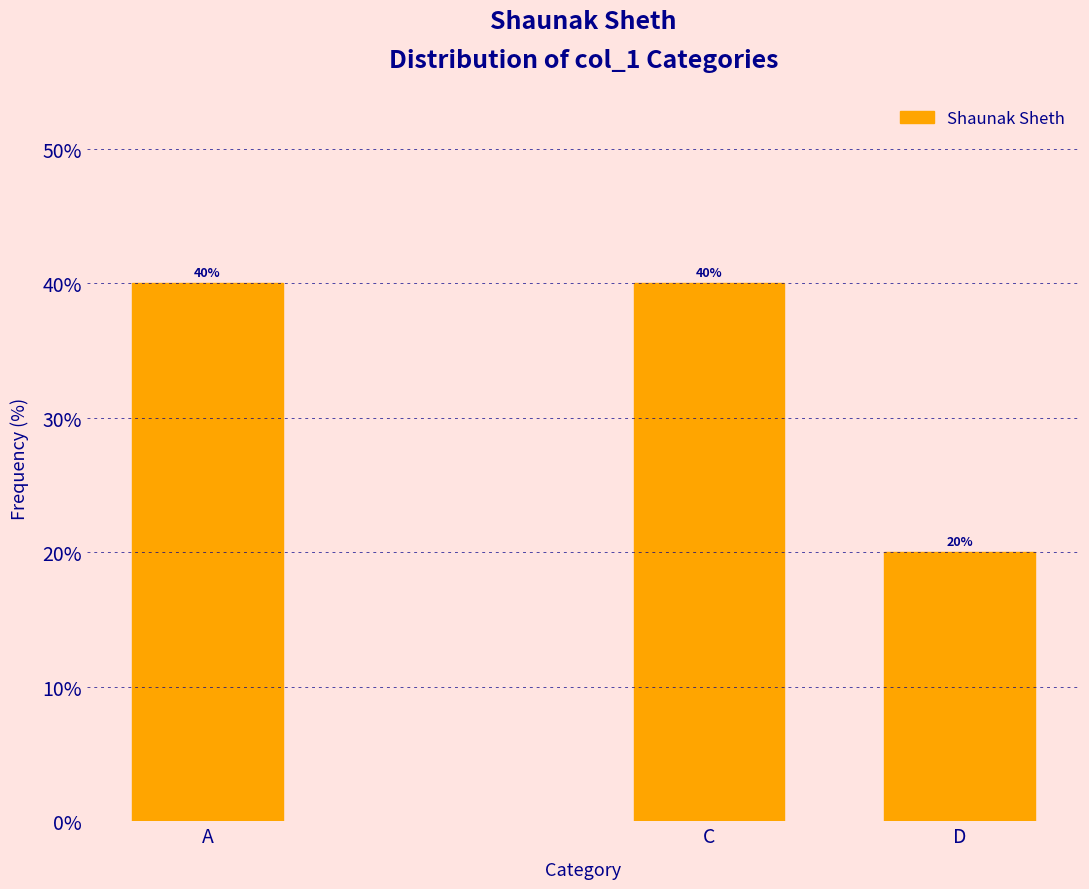

Reading left to right, list all the values displayed in this chart.

A=40	C=40	D=20